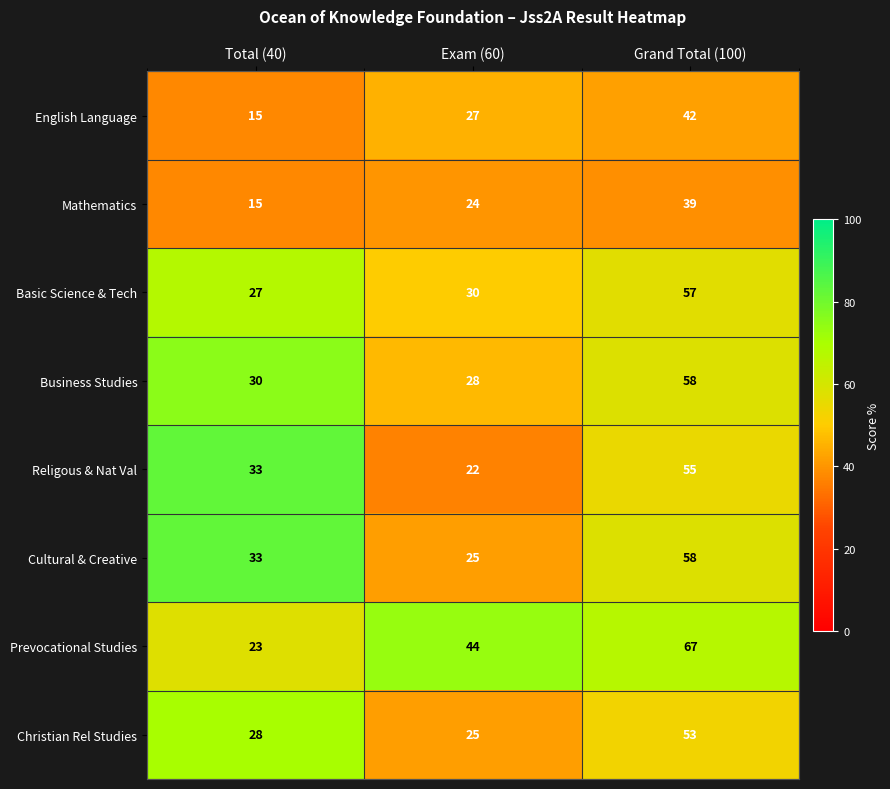

Rank the categories by Cultural & Creative value from highest to lowest.

Grand Total (100), Total (40), Exam (60)